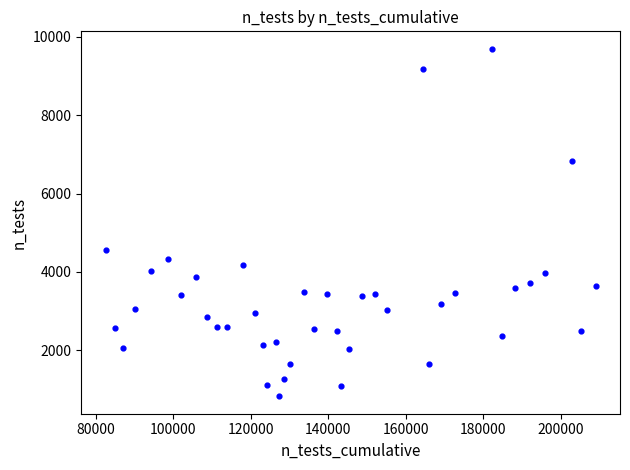

What is the range of X values (max minus min)?

126290